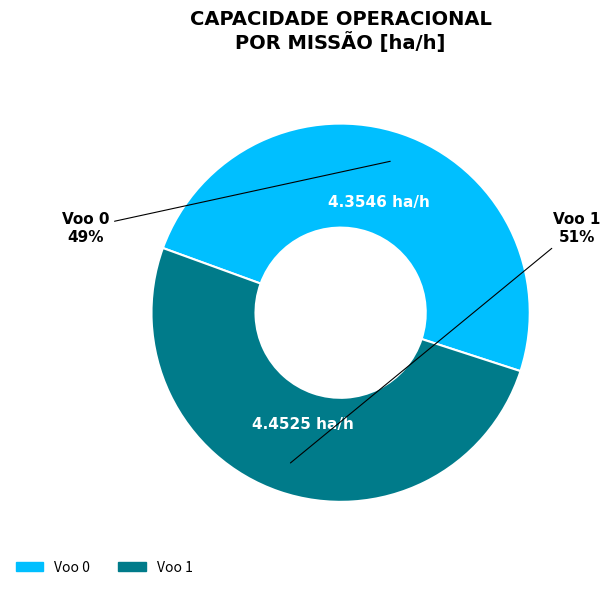

The Voo 1 slice represents 41% of the pie. True or false?

False